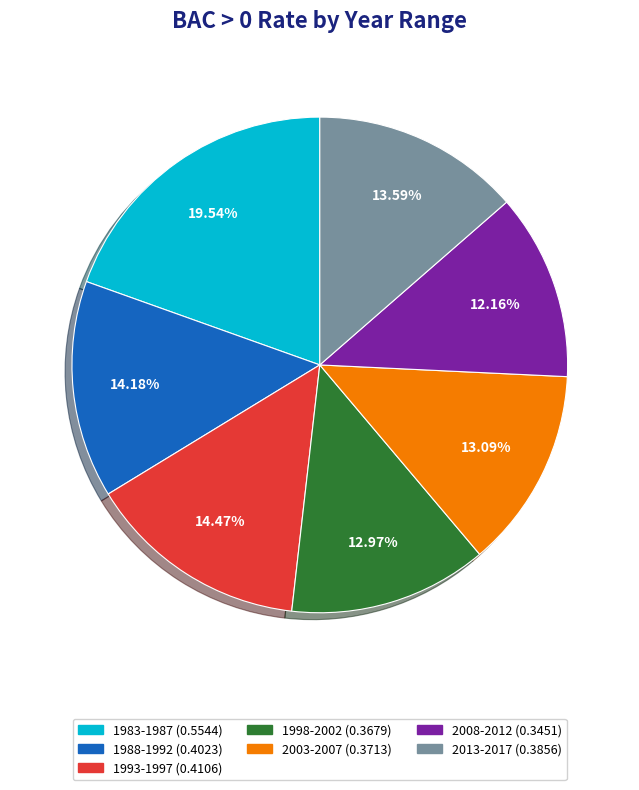

How much of the chart is everything except 2008-2012?

87.8%